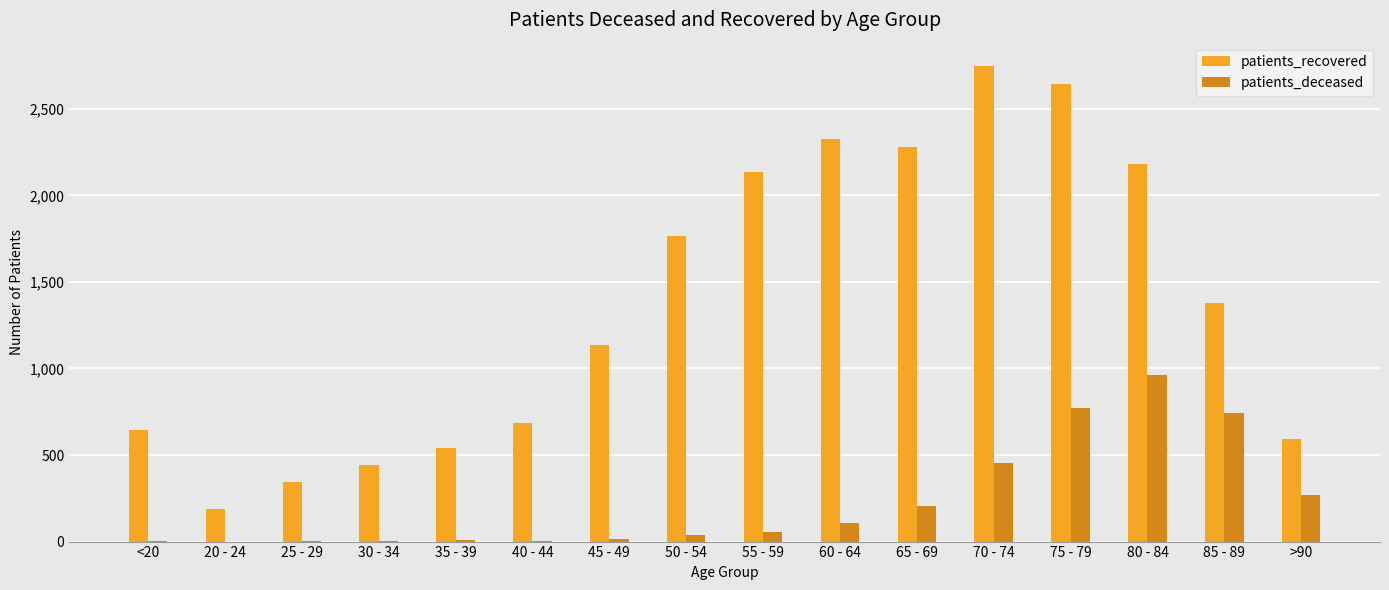

What is the maximum value for patients_deceased?

964